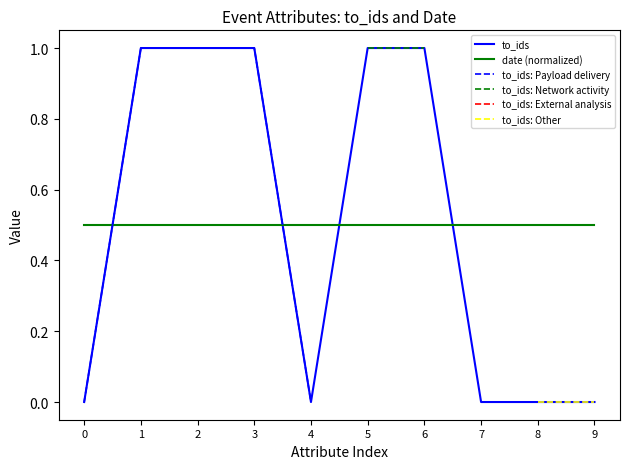

What is the sum of the date (normalized) values at 5 and 1?

1.0